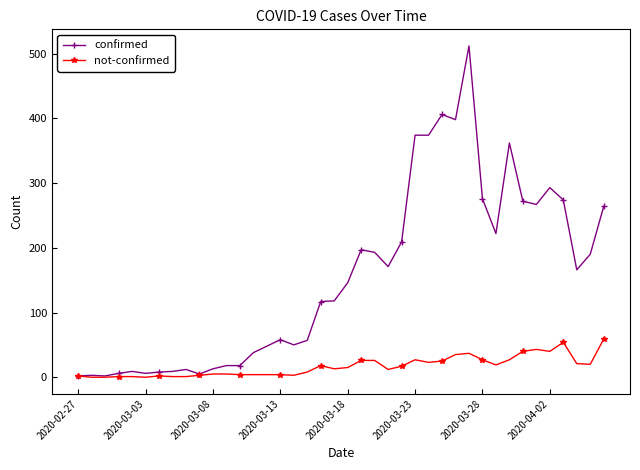

Rank the series by their maximum value, from highest to lowest.

confirmed, not-confirmed